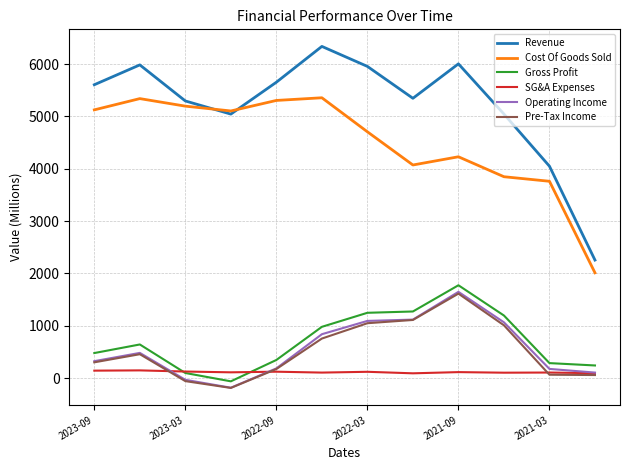

What is the smallest value displayed?

-186